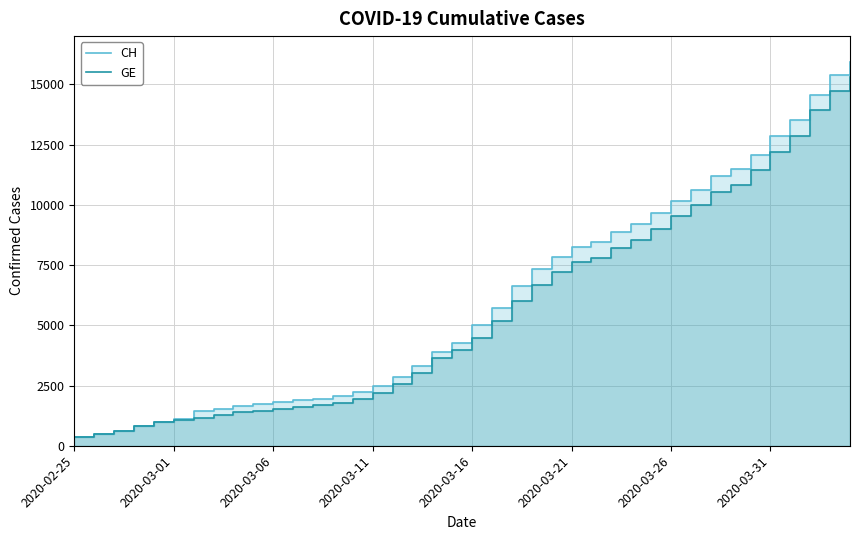

True or false: CH has more than 2 interior local peaks.

False